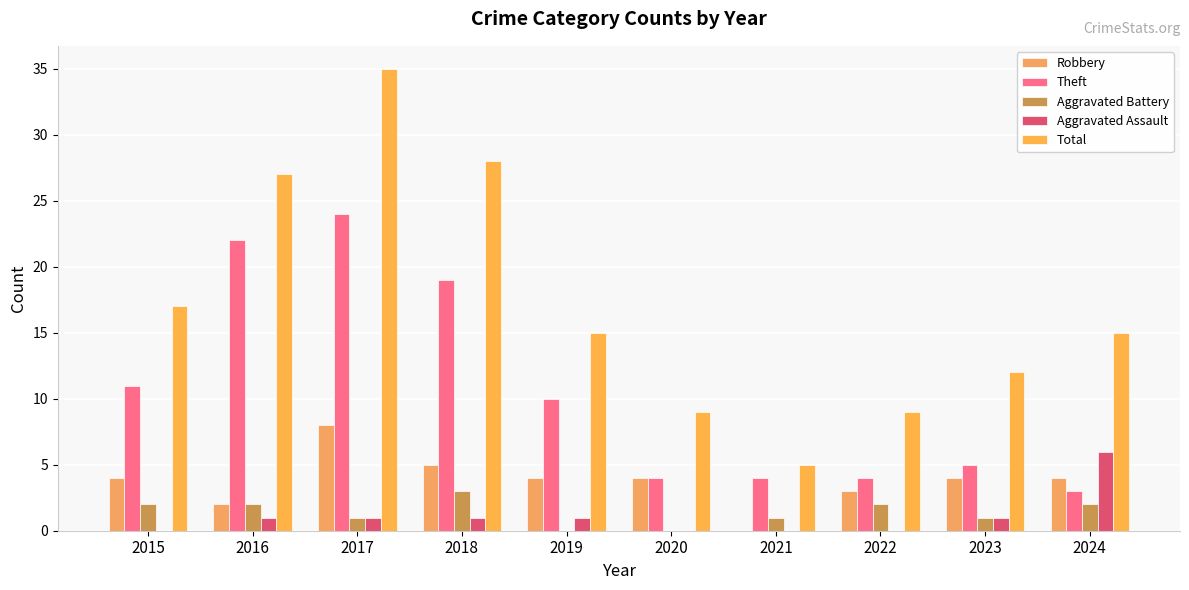

What are all the series names shown in the legend?

Robbery, Theft, Aggravated Battery, Aggravated Assault, Total